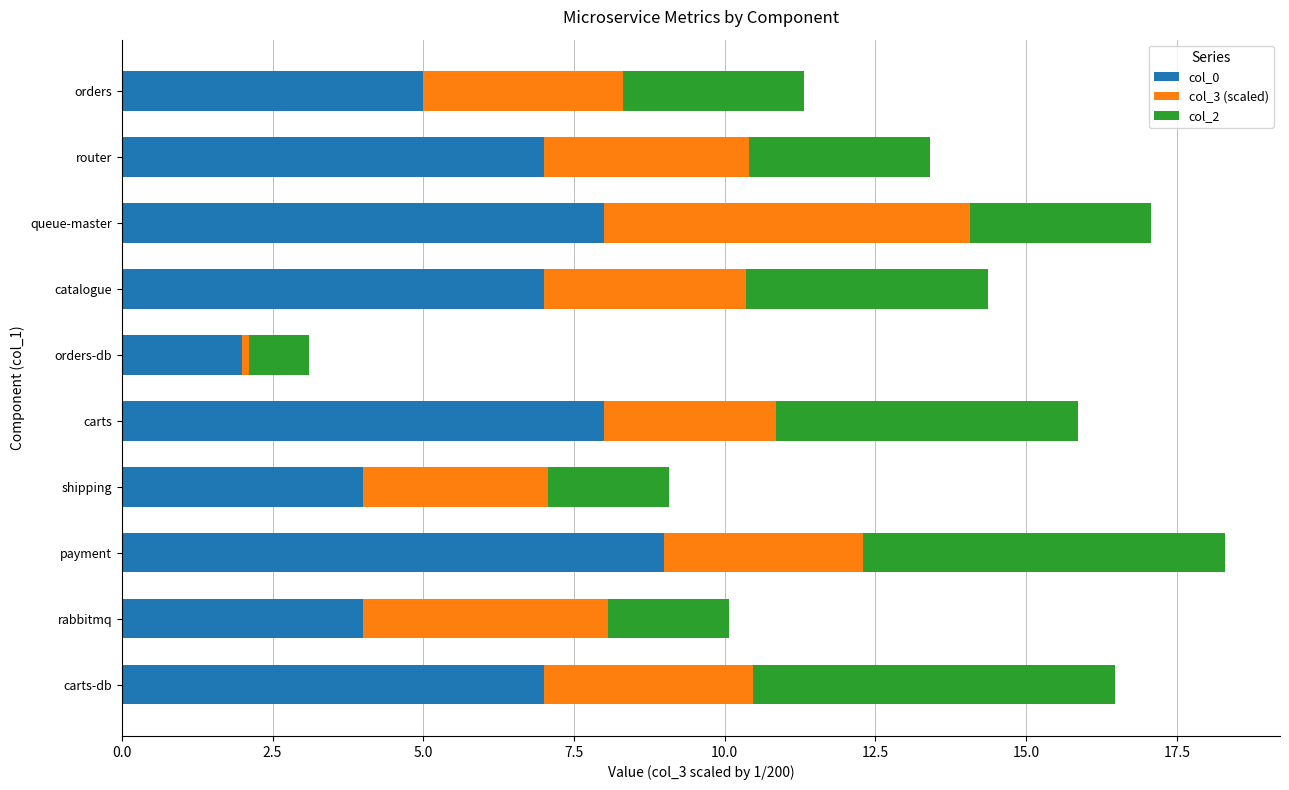

The col_0 series shows 14.2 at queue-master. True or false?

False